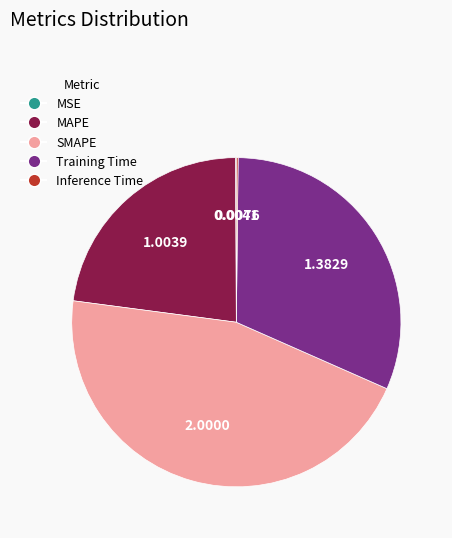

Which slice is the largest?

SMAPE